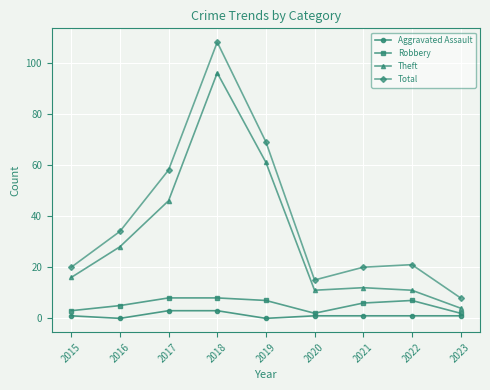

What is the total value across all series at 2018?

215